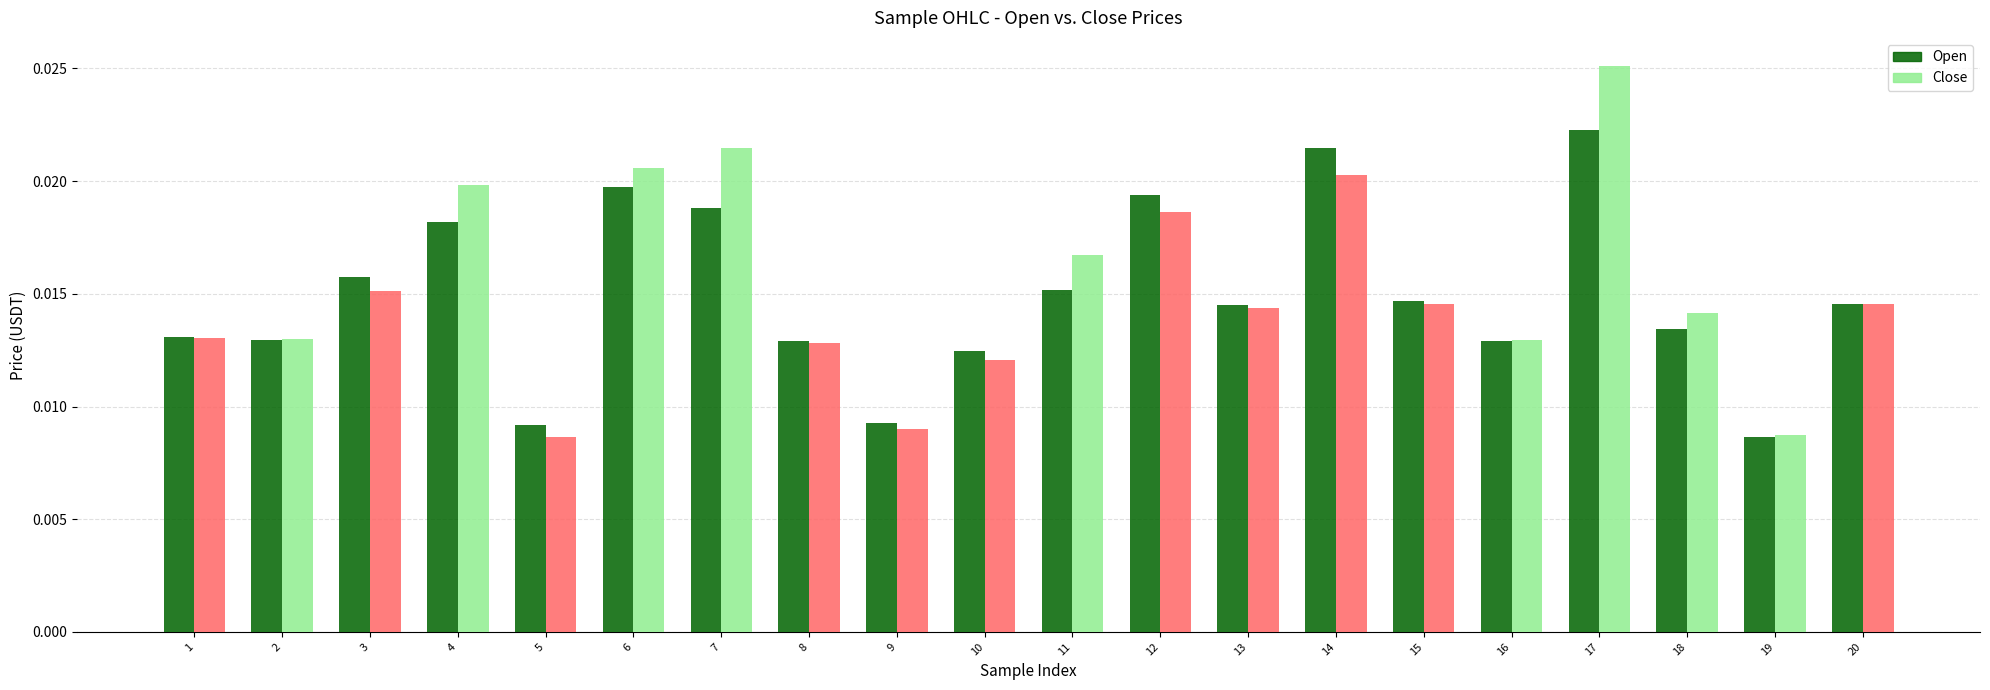

Rank the series by their maximum value, from lowest to highest.

Open, Close